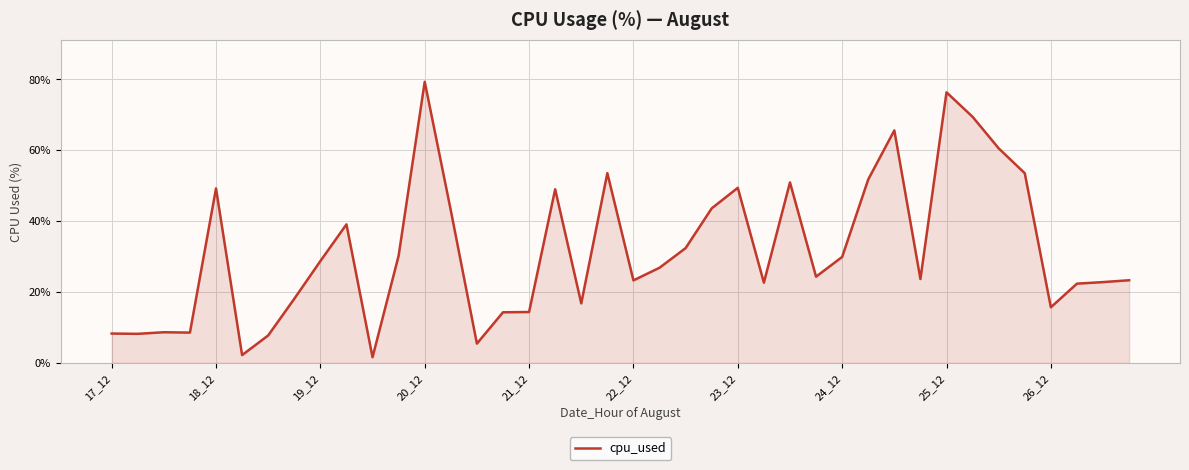

What is the difference between the maximum and minimum values?

77.7